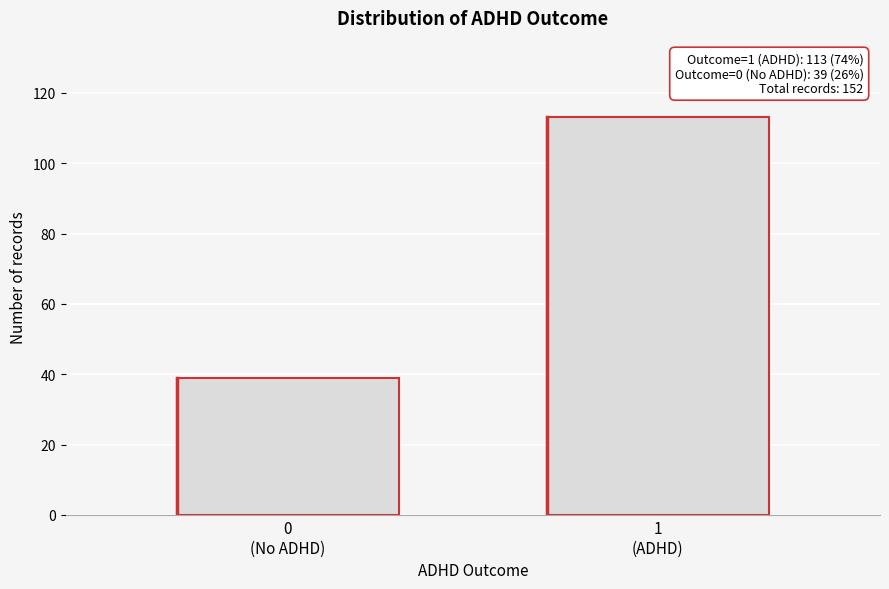

Reading right to left, extract all data points from this chart.

113	39